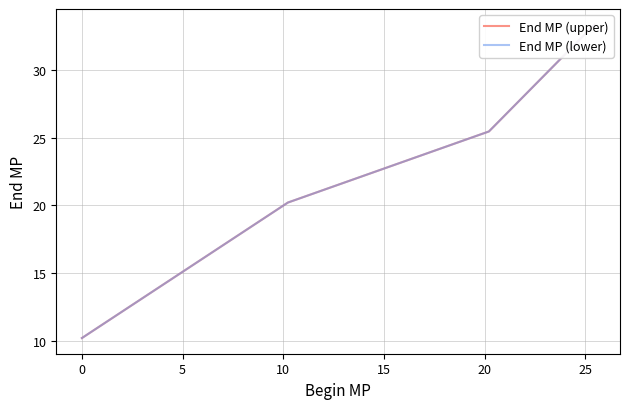

True or false: End MP (upper) and End MP (lower) cross at least once.

False